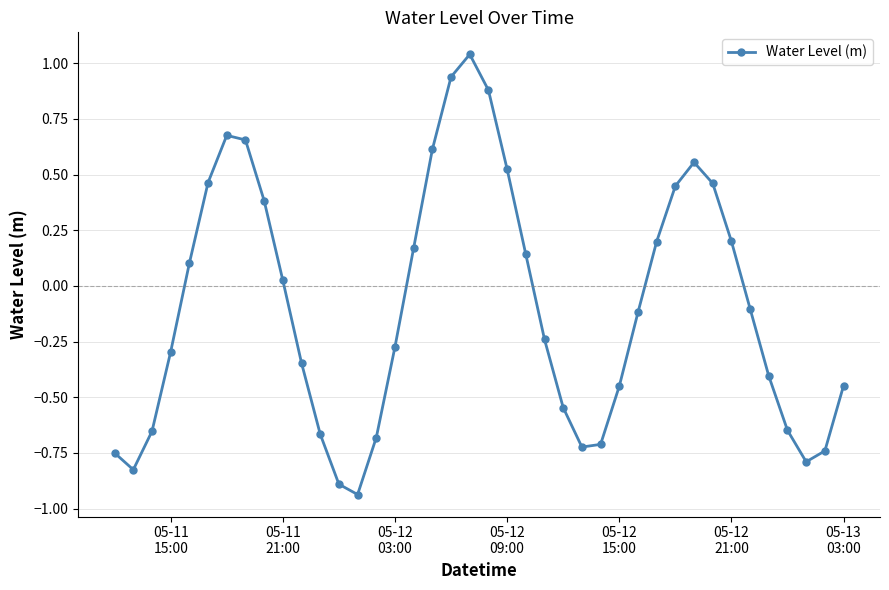

What is the difference between the second highest and second lowest values?

1.8